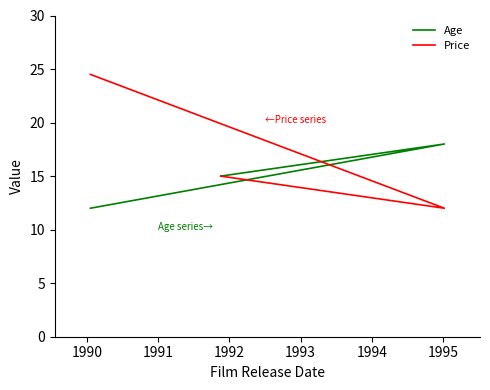

What is the difference between the second highest and minimum values in the Price series?

3.0